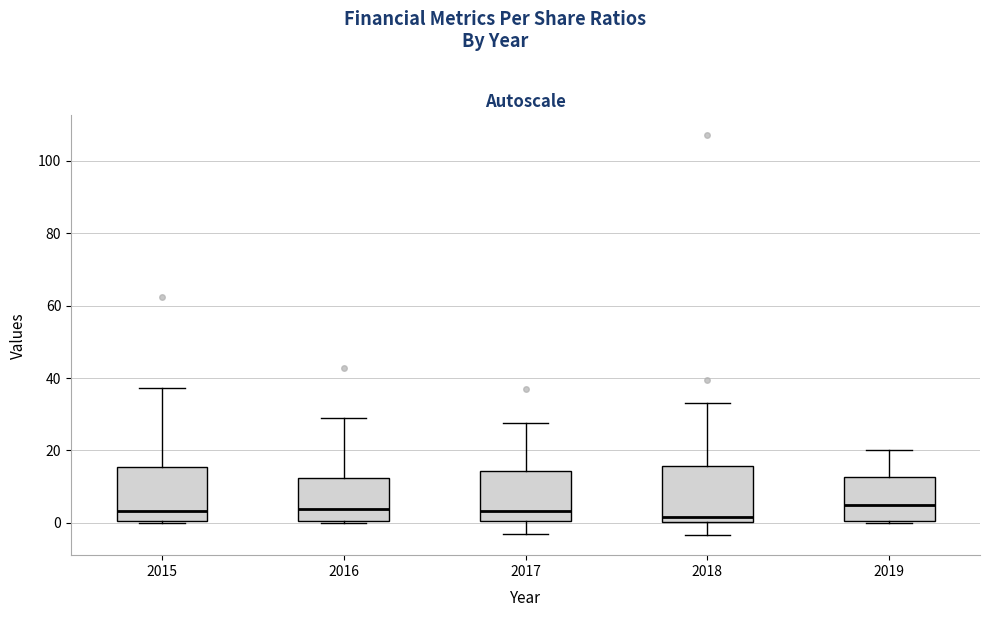

Reading left to right, transcribe this box plot: for each box, give where its median line is, the range the box spans, and where its two whiskers end, as read against the y-axis. The values are not printed on the chart, so give them approximately, as read against the axis.

2015: median 4, box 0 to 16, whiskers 0 to 38
2016: median 4, box 0 to 12, whiskers 0 to 28
2017: median 4, box 0 to 14, whiskers -2 to 28
2018: median 2, box 0 to 16, whiskers -4 to 34
2019: median 4, box 0 to 12, whiskers 0 to 20